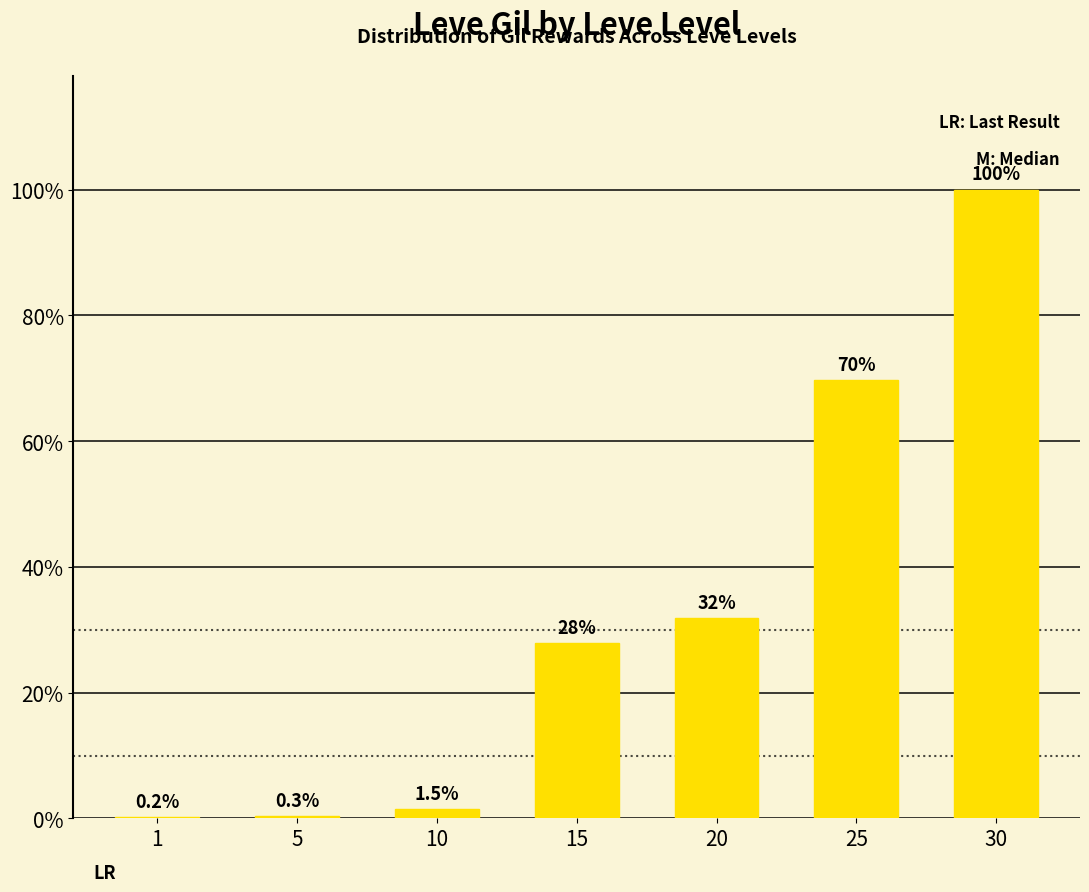

Are the bars horizontal?

No